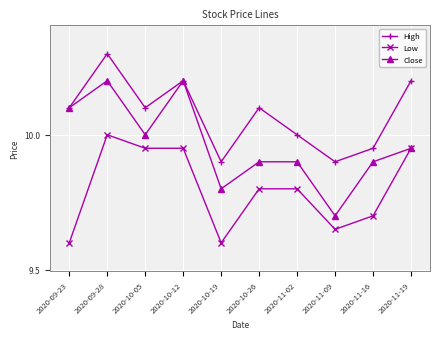

What is the label of the 8th point from the left?

2020-11-09